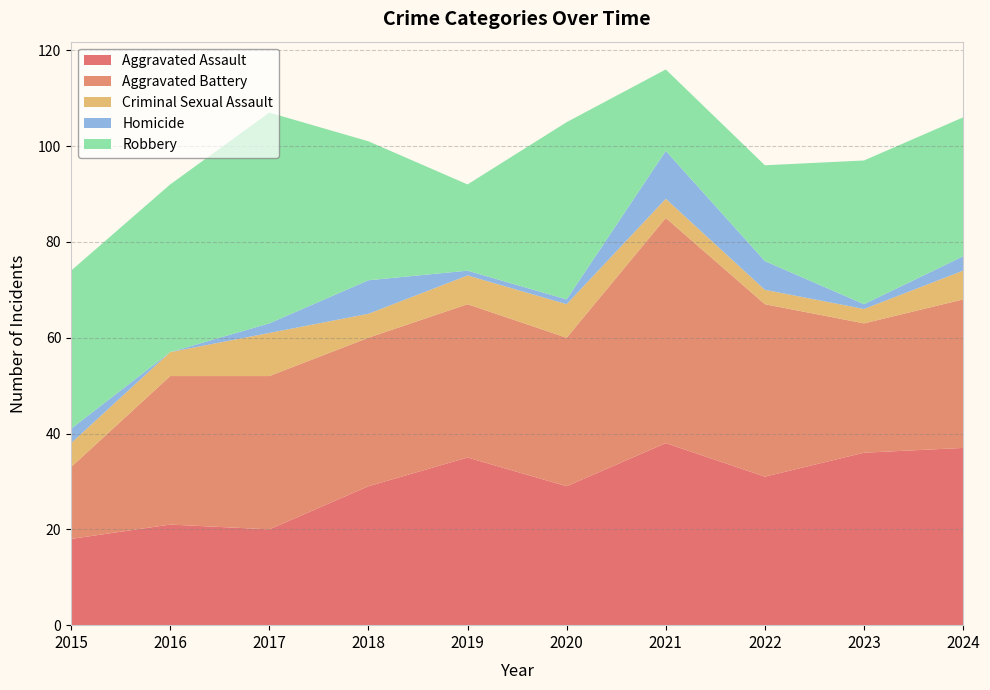

Reading left to right, list all the values displayed in this chart.

Aggravated Assault: 18	21	20	29	35	29	38	31	36	37
Aggravated Battery: 15	31	32	31	32	31	47	36	27	31
Criminal Sexual Assault: 5	5	9	5	6	7	4	3	3	6
Homicide: 3	0	2	7	1	1	10	6	1	3
Robbery: 33	35	44	29	18	37	17	20	30	29